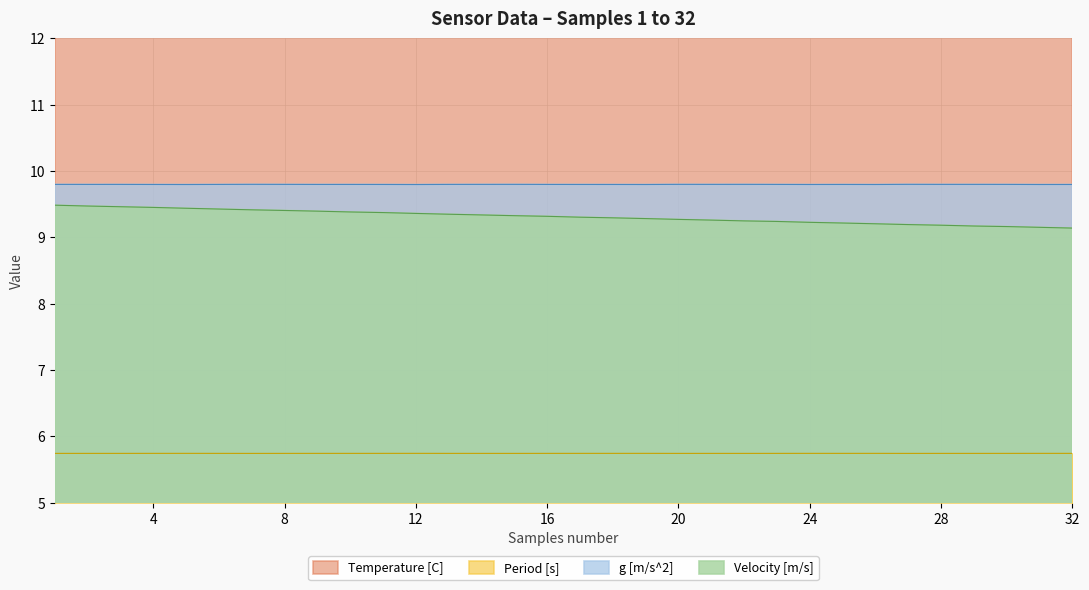

List the labels in order of g [m/s^2] value, largest first.

7, 27, 20, 15, 22, 29, 8, 14, 28, 21, 1, 30, 3, 13, 2, 23, 6, 10, 16, 9, 25, 17, 11, 4, 18, 32, 24, 26, 31, 19, 5, 12